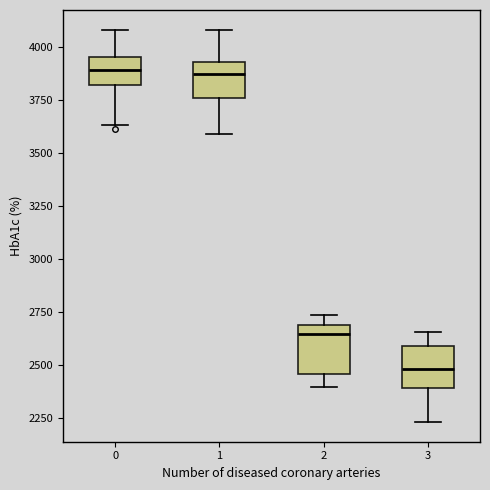

Reading left to right, read every box against the y-axis: the position of its median line, the range the box covers, and the ends of its whiskers. The values are not printed on the chart, so give them approximately, as read against the axis.

0: median 3900, box 3800 to 3950, whiskers 3650 to 4100
1: median 3850, box 3750 to 3950, whiskers 3600 to 4100
2: median 2650, box 2450 to 2700, whiskers 2400 to 2750
3: median 2500, box 2400 to 2600, whiskers 2250 to 2650